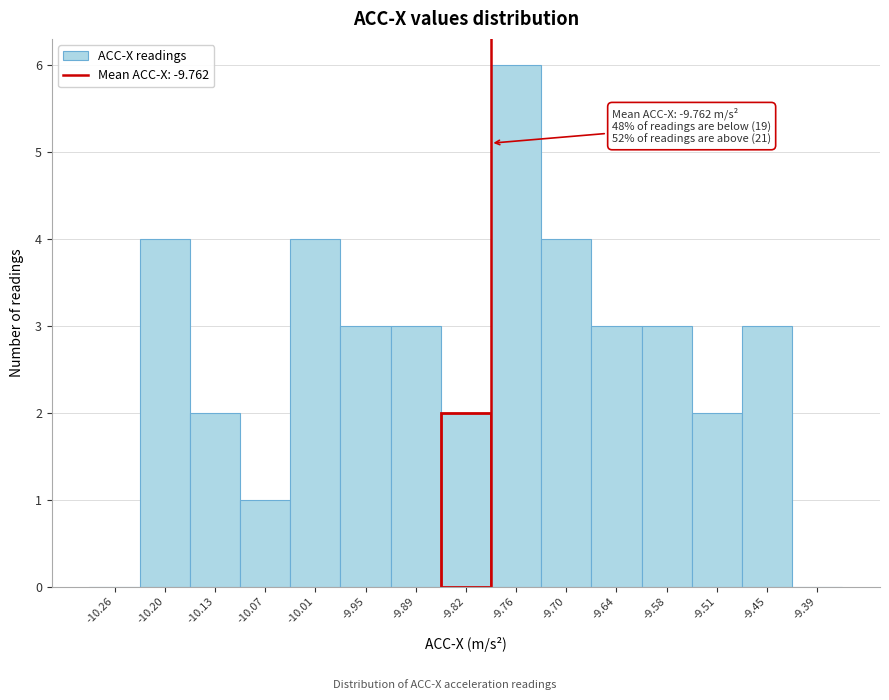

Reading right to left, list all the values displayed in this chart.

-9.39=0	-9.45=3	-9.51=2	-9.58=3	-9.64=3	-9.70=4	-9.76=6	-9.82=2	-9.89=3	-9.95=3	-10.01=4	-10.07=1	-10.13=2	-10.20=4	-10.26=0